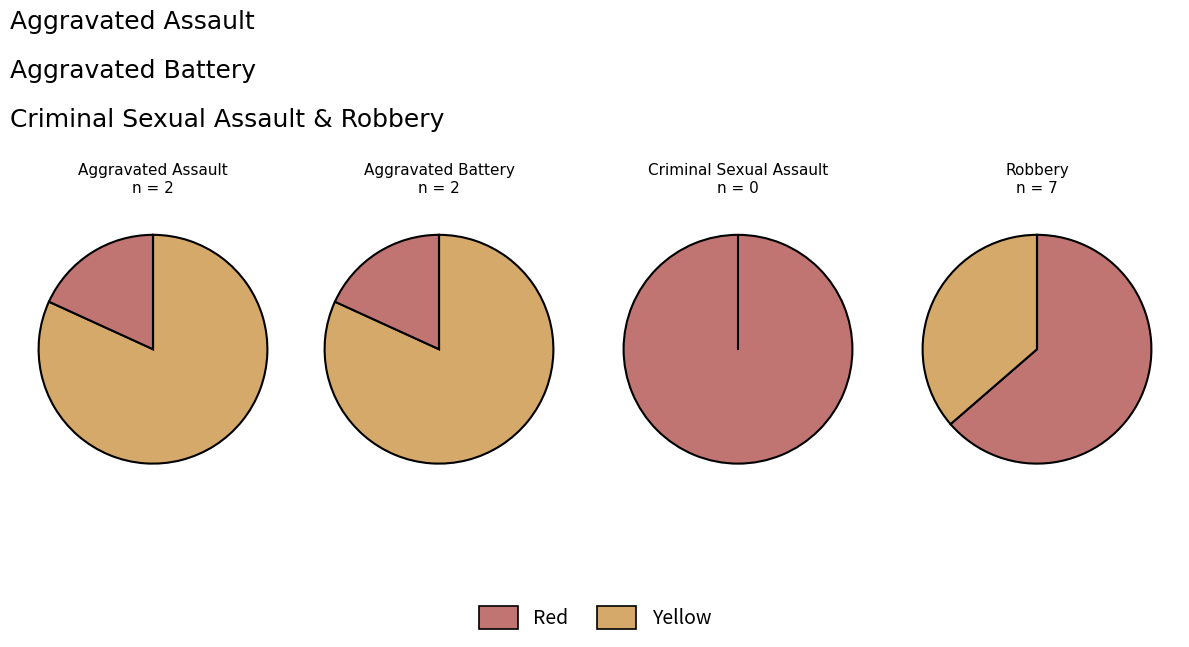

What portion of the pie excludes 2?

100.0%